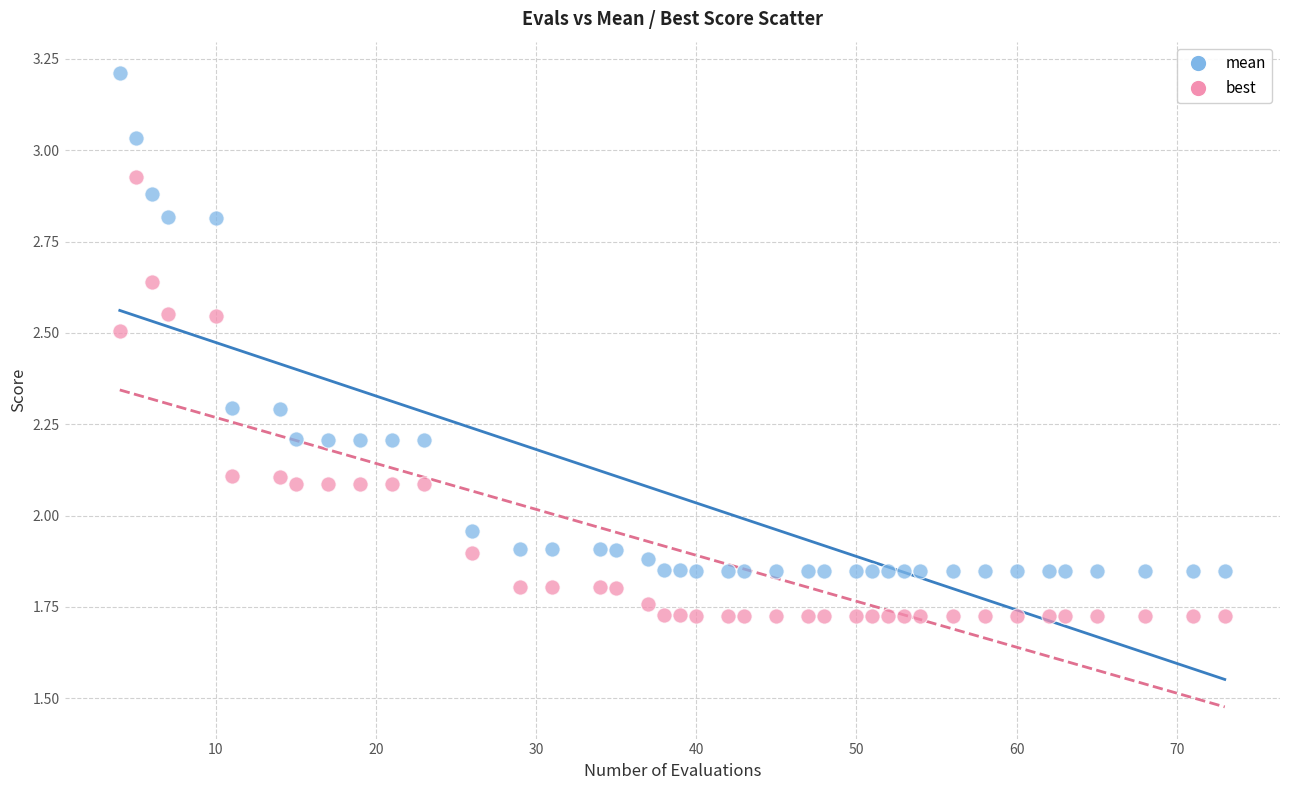

In the best series, what Y value is closest to 2?

2.1